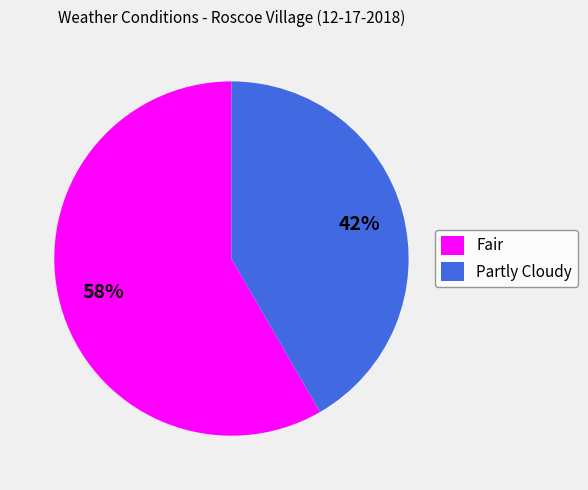

Is it true that Fair is 58% of the pie?

True